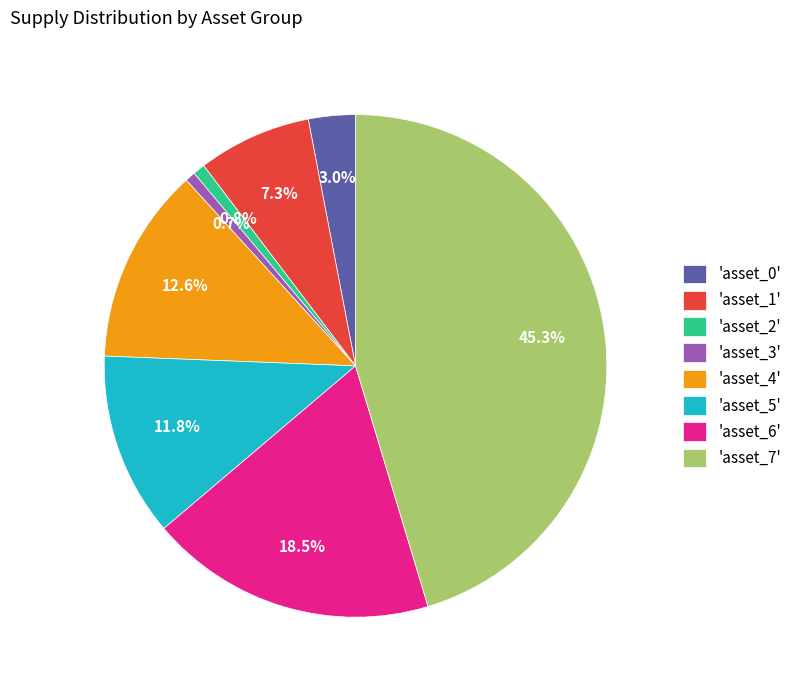

Count the number of slices in the pie.

8